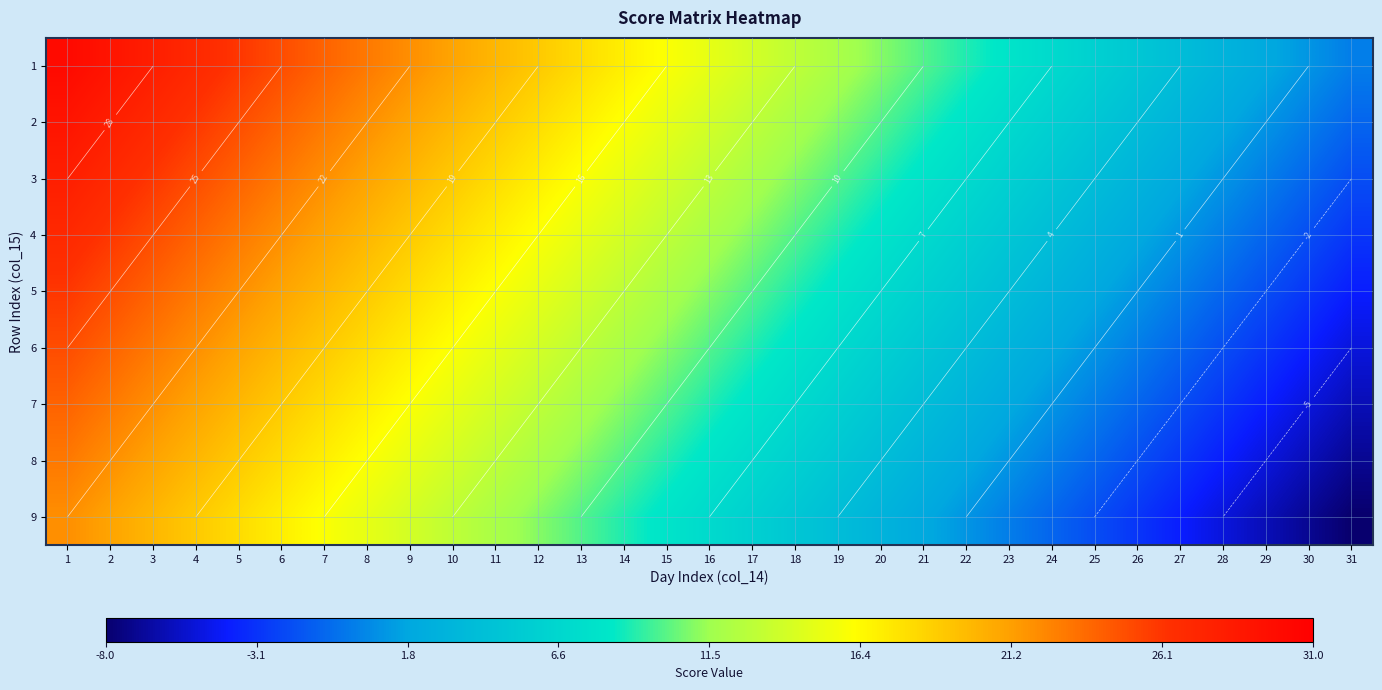

At which category does the chart reach its minimum across all series?

31